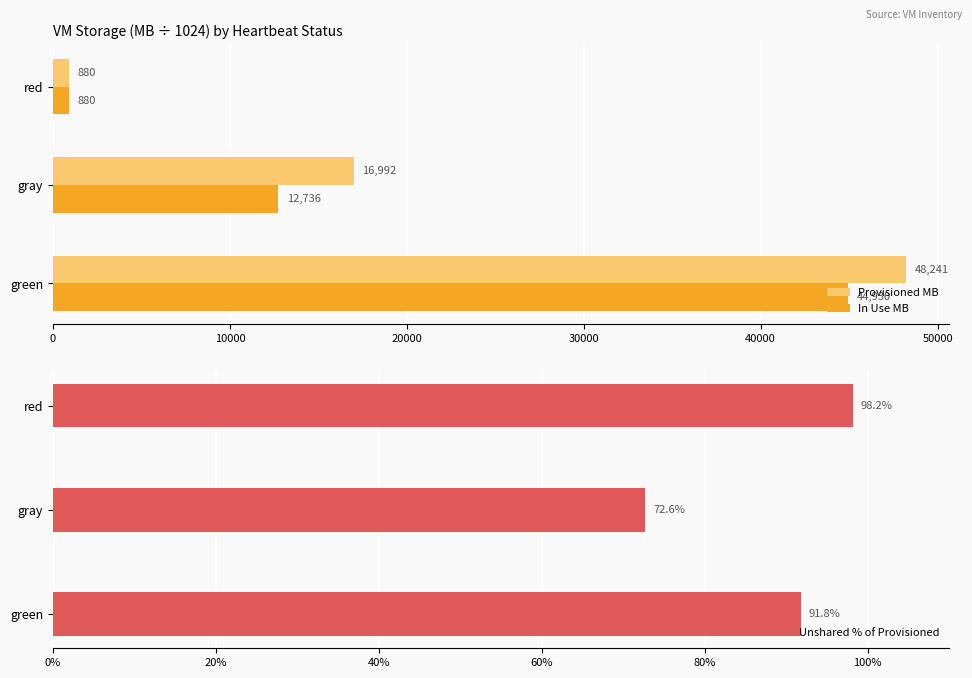

Which category has the lowest value in the Provisioned MB series?

red